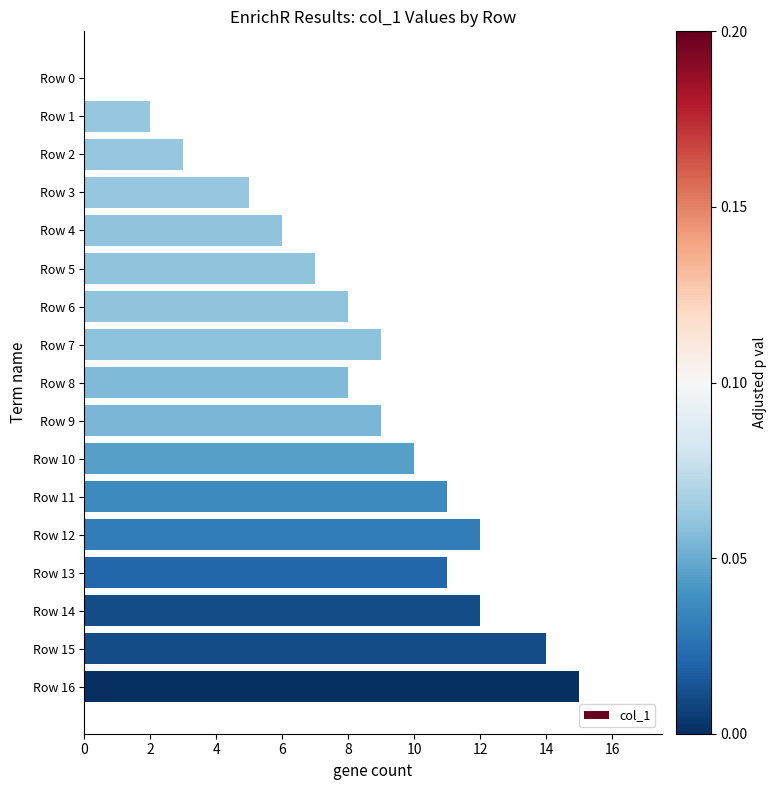

Reading top to bottom, list all the values displayed in this chart.

Row 0=0	Row 1=2	Row 2=3	Row 3=5	Row 4=6	Row 5=7	Row 6=8	Row 7=9	Row 8=8	Row 9=9	Row 10=10	Row 11=11	Row 12=12	Row 13=11	Row 14=12	Row 15=14	Row 16=15